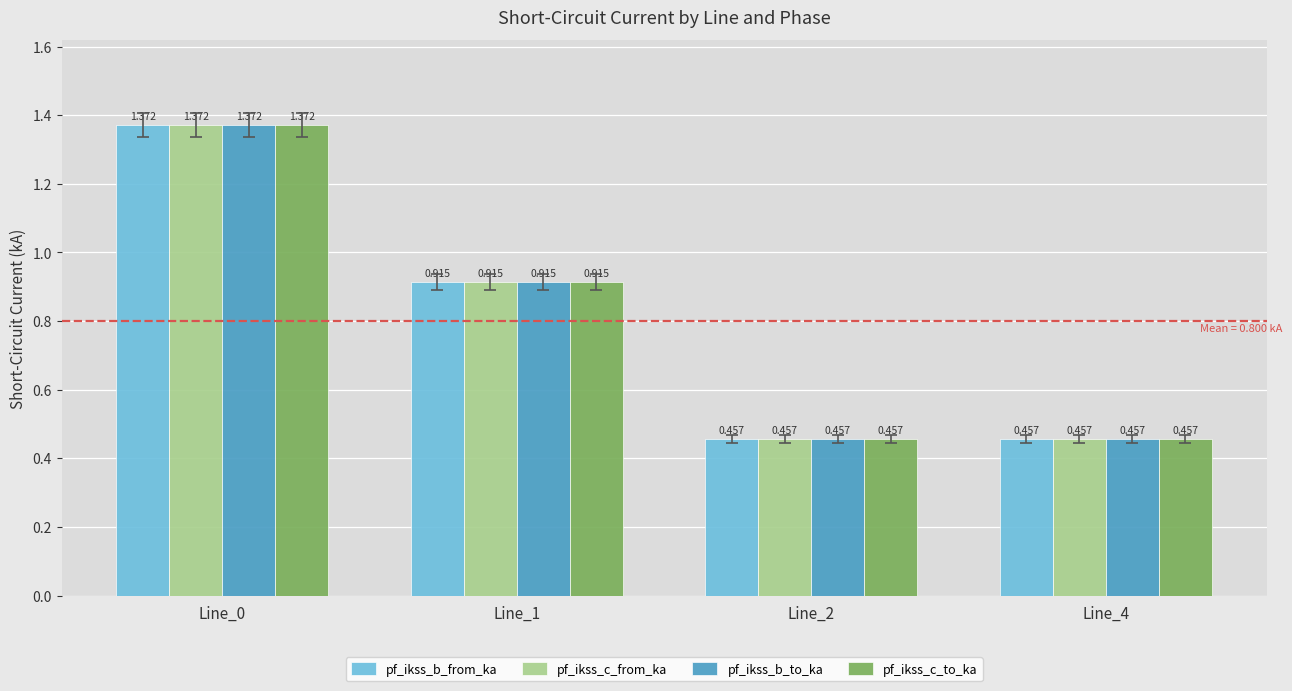

Is the value of pf_ikss_b_from_ka at Line_4 greater than the value of pf_ikss_c_to_ka at Line_1?

No